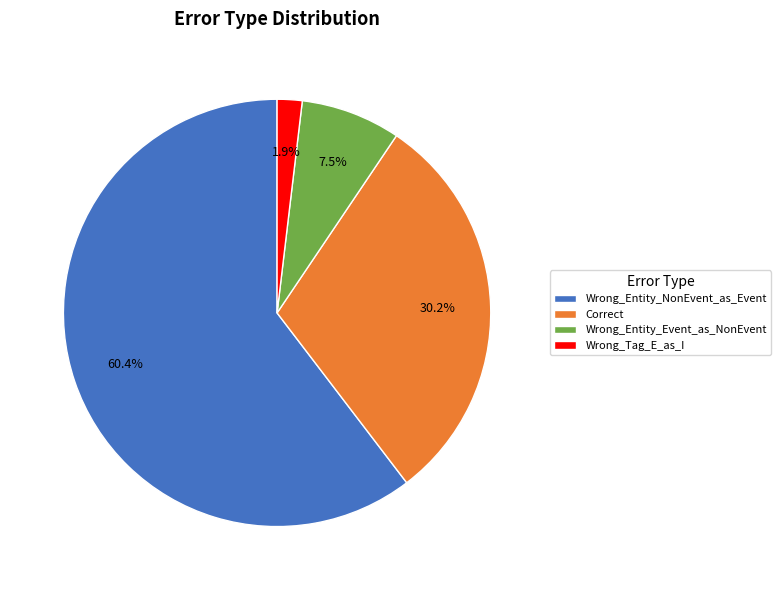

To the nearest percent, what is the combined percentage of Correct and Wrong_Entity_NonEvent_as_Event?

91%